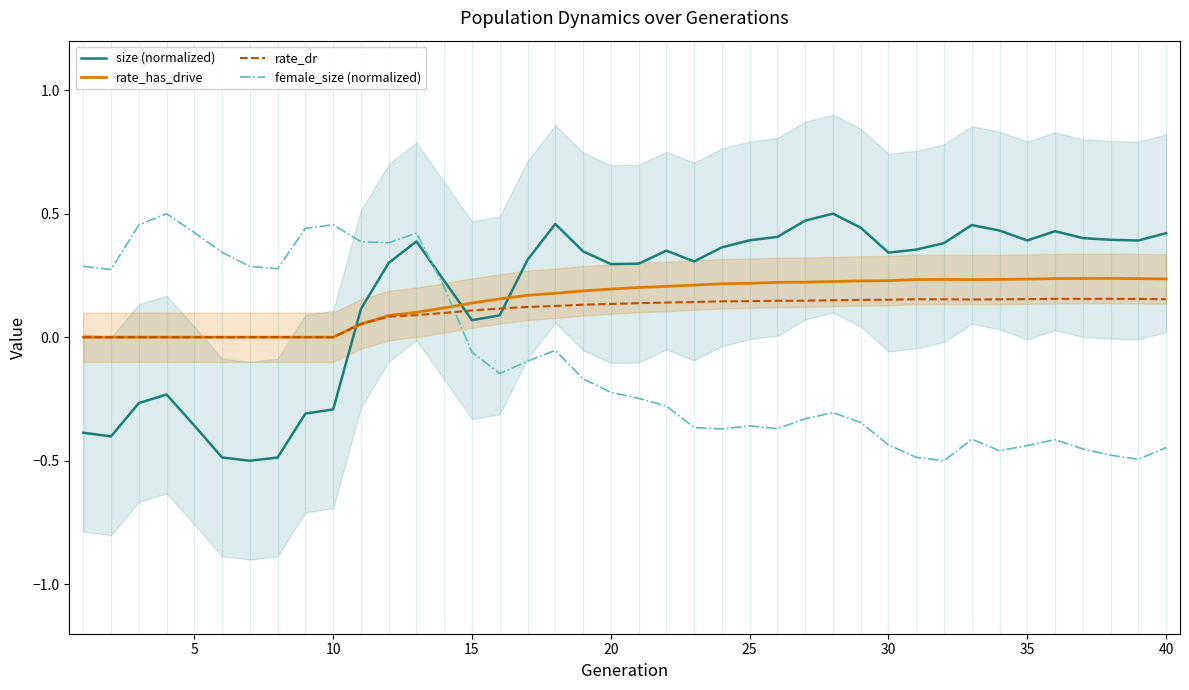

Is it true that size (normalized) equals 0.2 at 30?

False